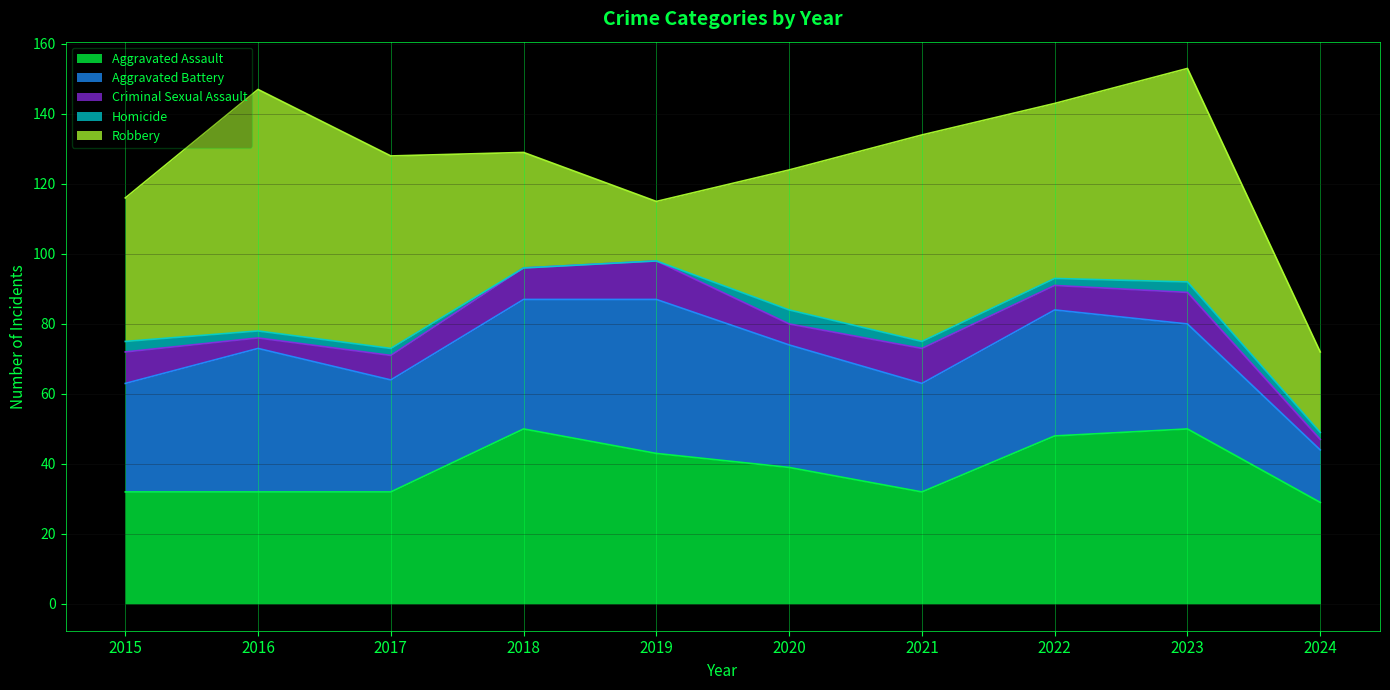

What is the average value of the Criminal Sexual Assault series?

7